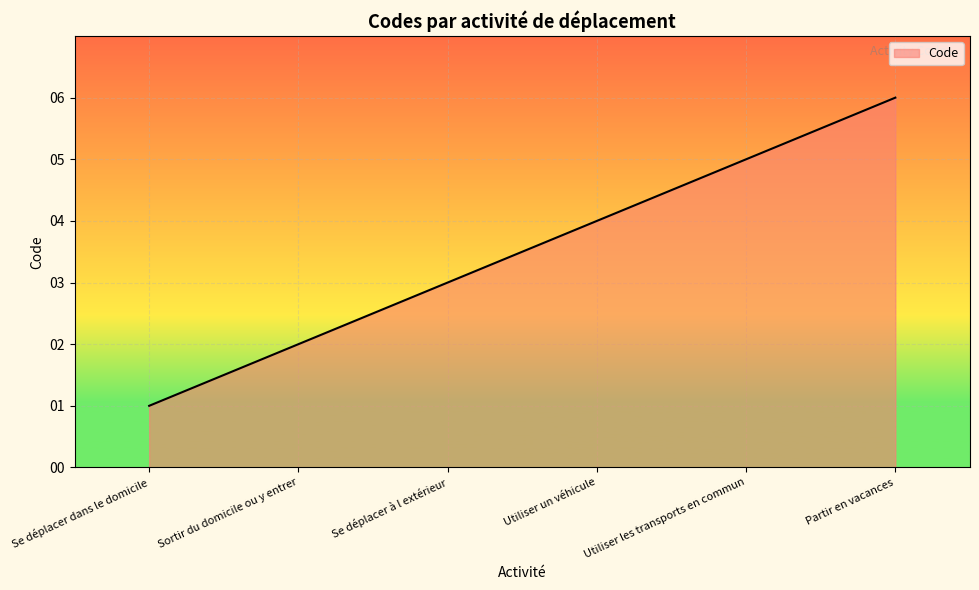

Is it true that the value at Utiliser un véhicule is 6?

False